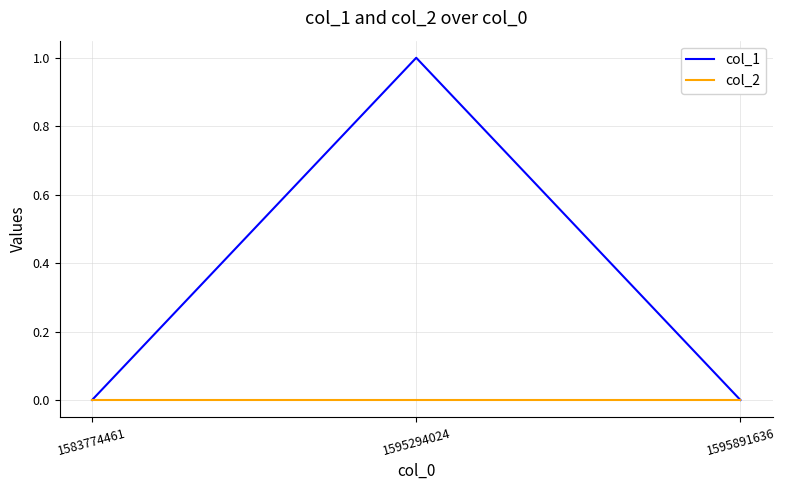

Which series has the largest range (max minus min)?

col_1